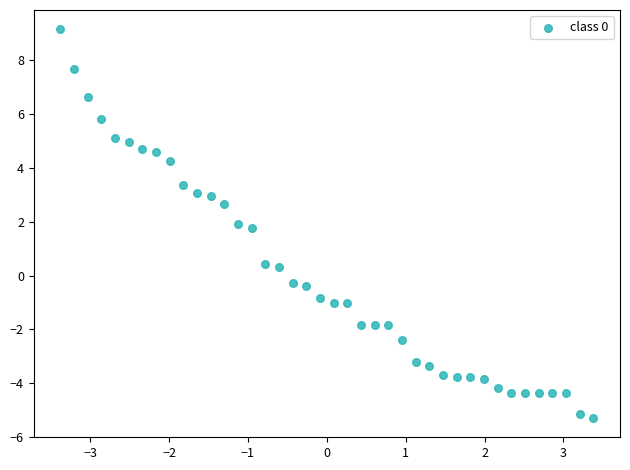

What is the range of Y values (max minus min)?

14.4